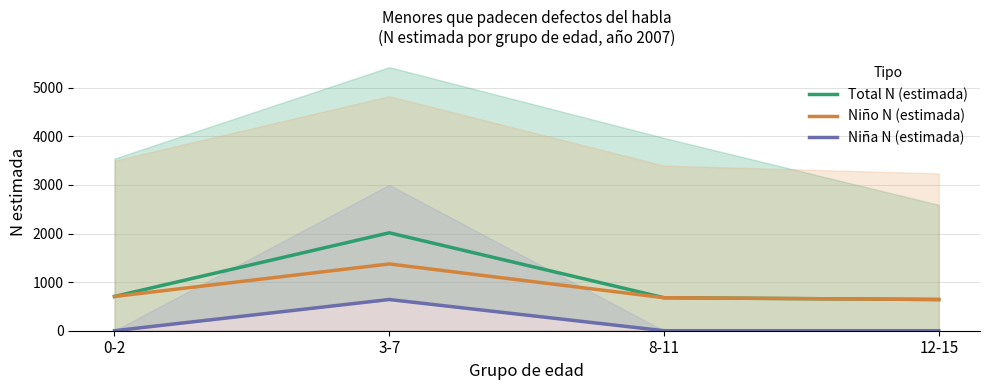

True or false: Niña N (estimada) has more than 0 interior local peaks.

True